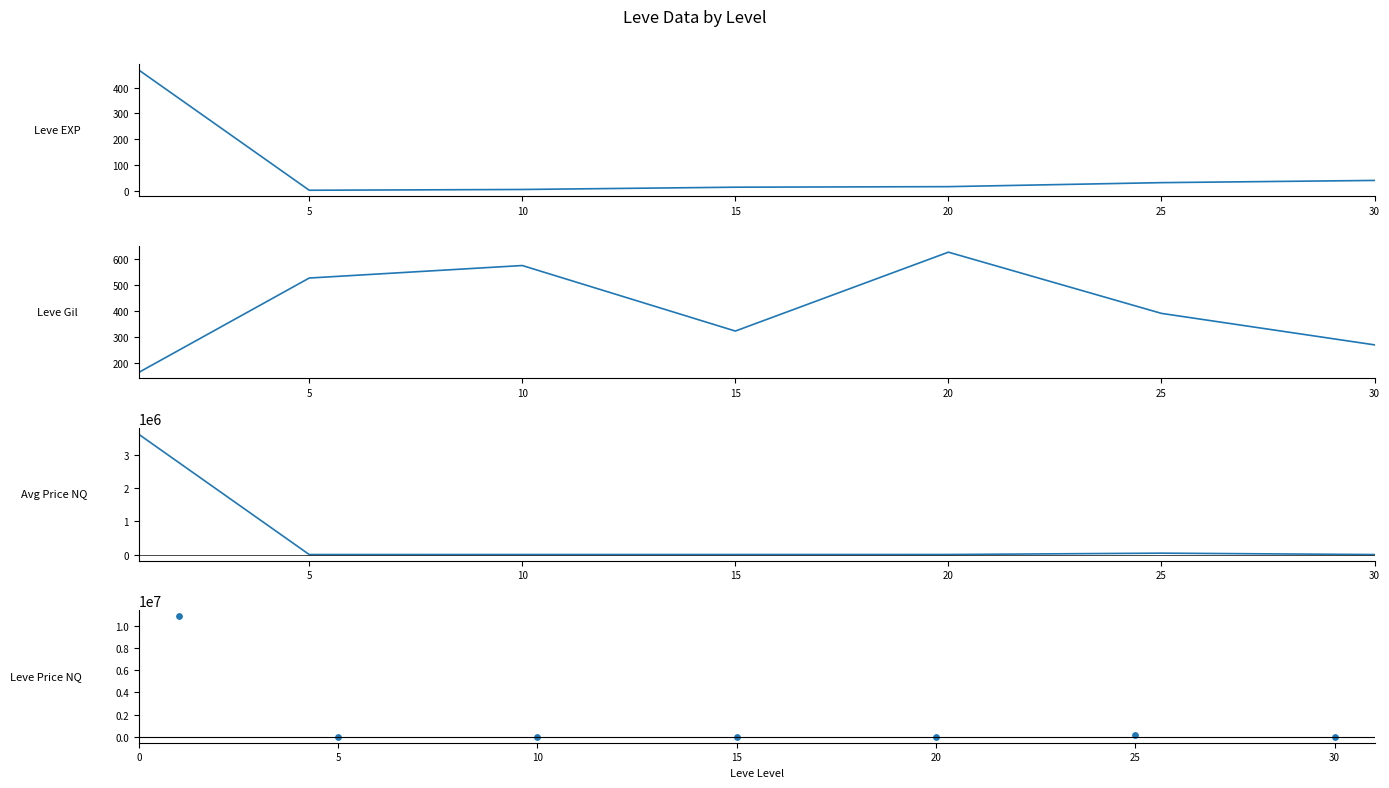

At how many categories does at least one series exceed 9965462?

1